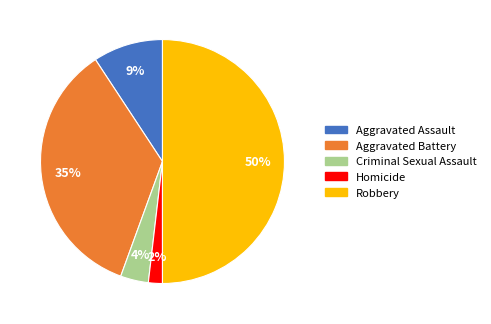

Does Criminal Sexual Assault represent more than half of the total?

No